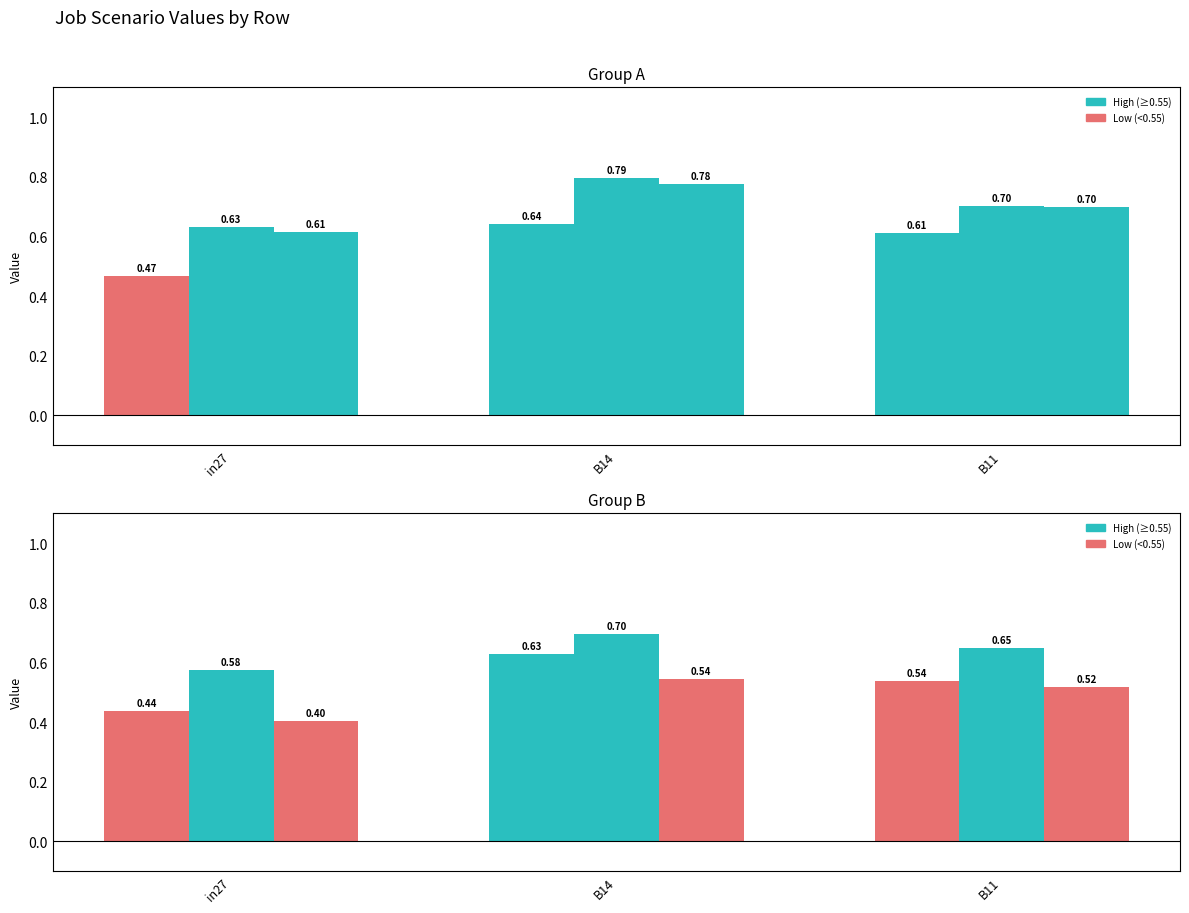

Count the number of categories in the chart.

3